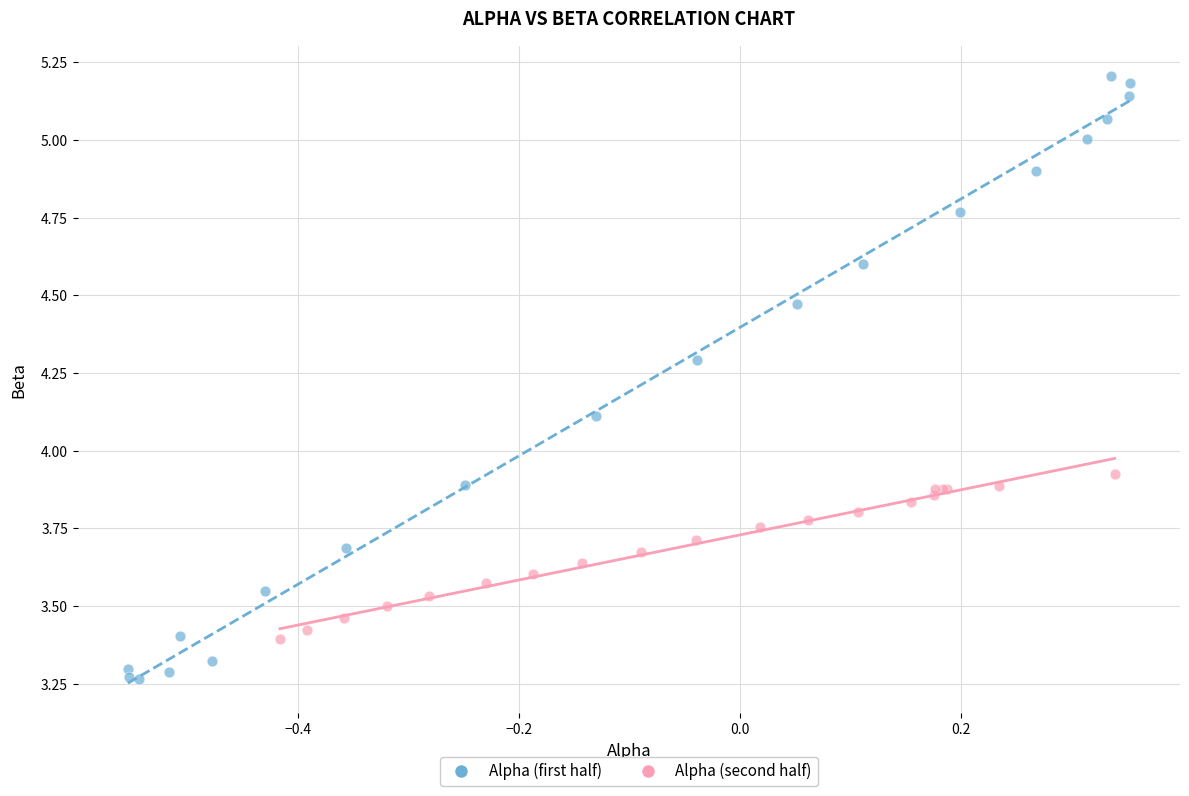

Which series contains the lowest Y value?

Alpha (first half)